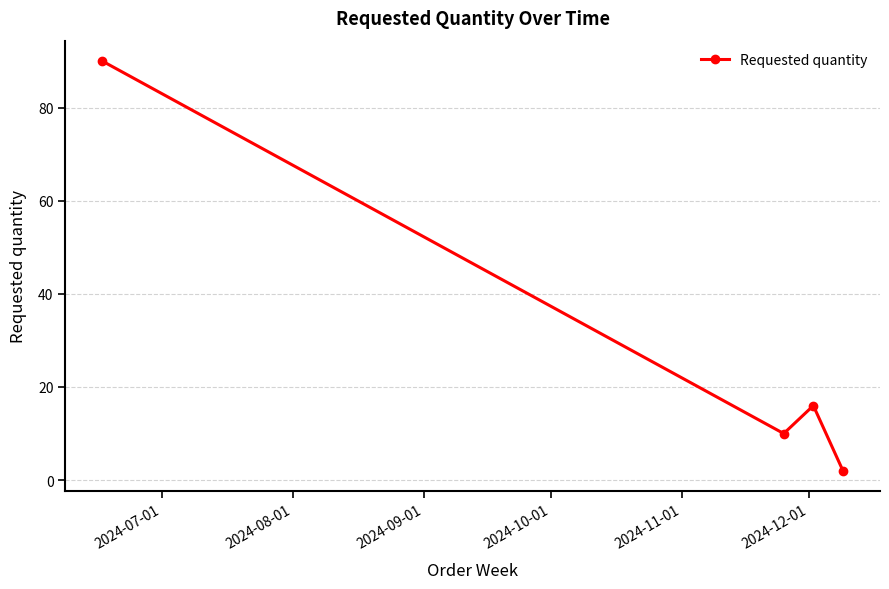

Does the chart have visible grid lines?

Yes